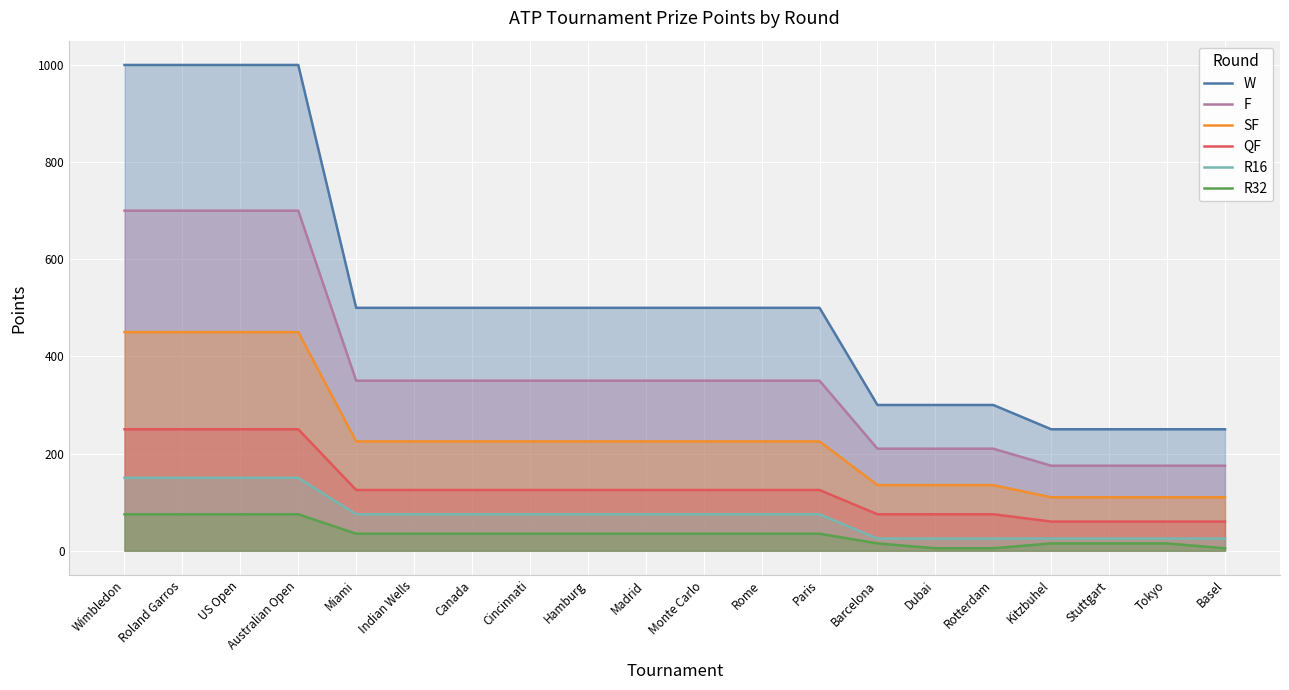

The R32 series shows 75 at Australian Open. True or false?

True